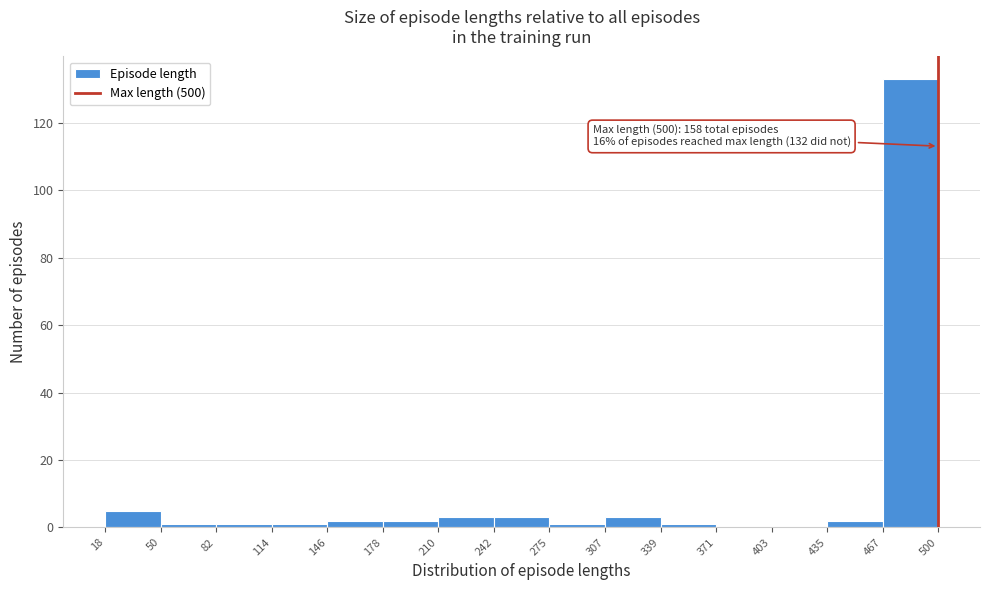

Which range on the x-axis has the tallest bar?

467 to 500